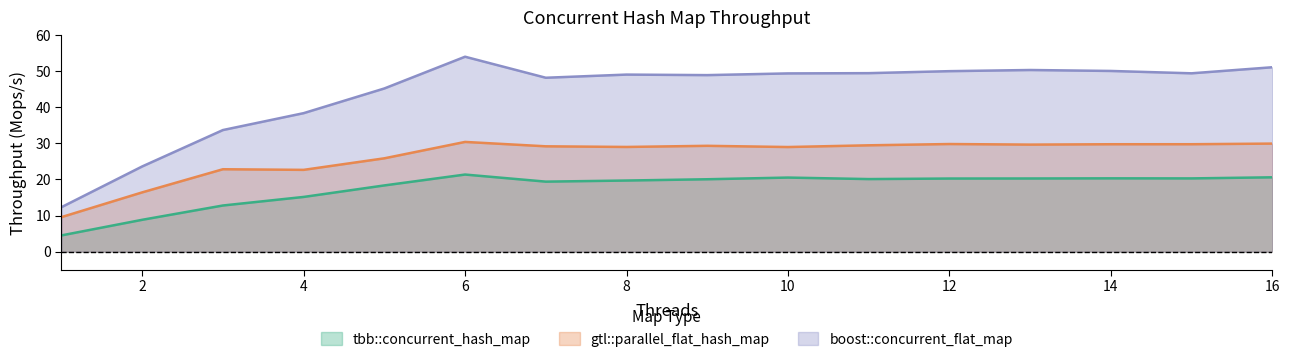

What is the value of the gtl::parallel_flat_hash_map point at the 13th from the left?

29.6